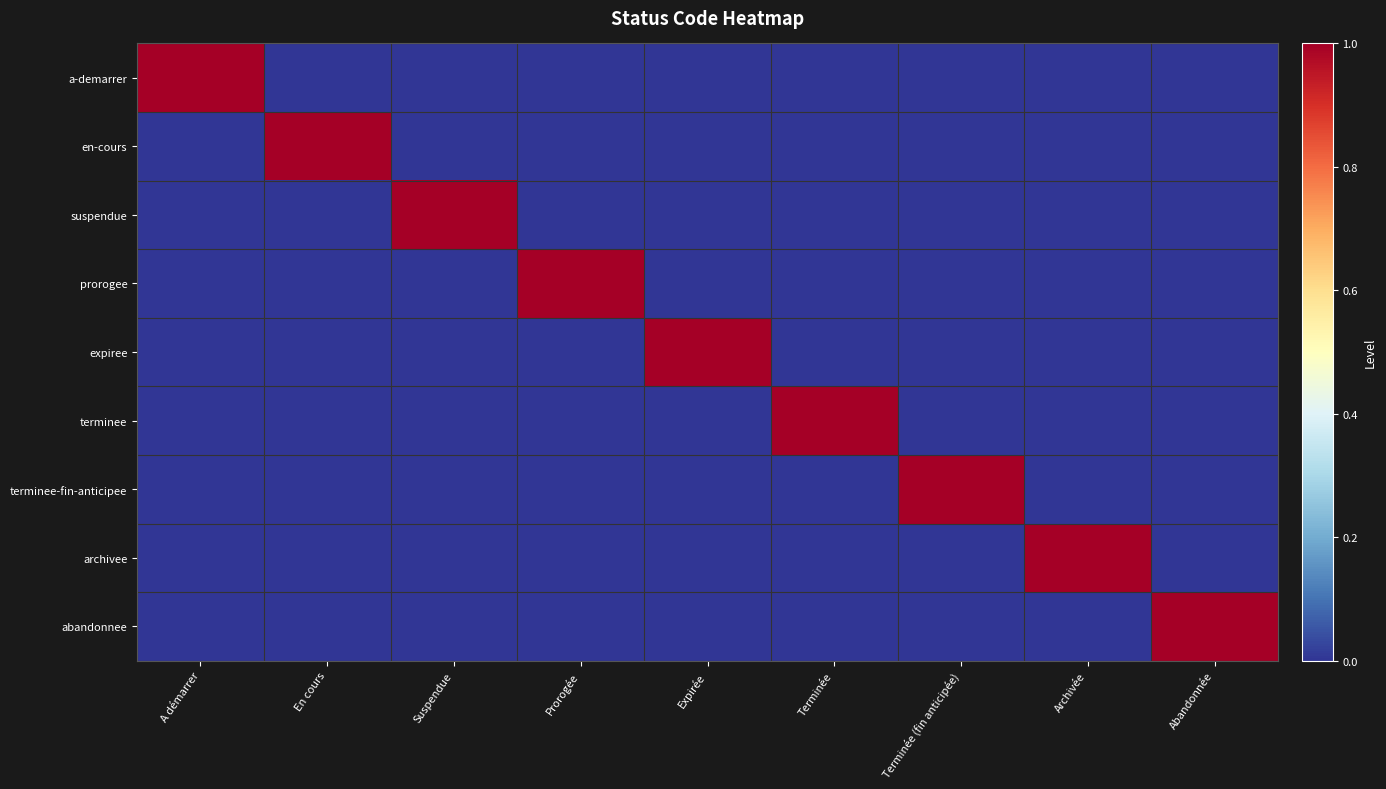

Which series has the widest spread of values?

a-demarrer